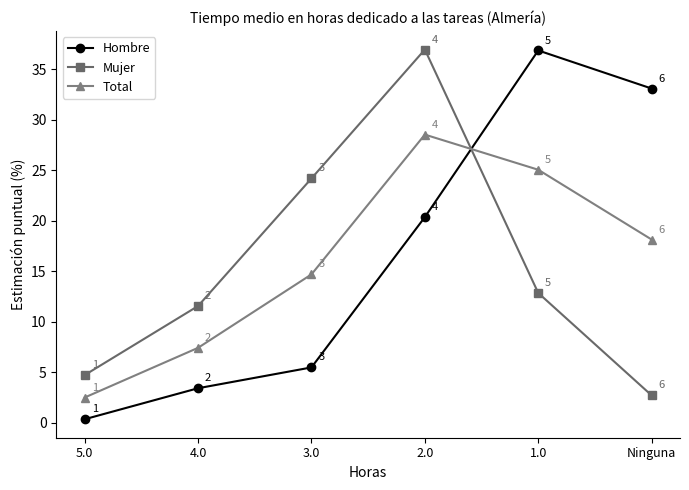

At which category does the chart reach its peak across all series?

2.0